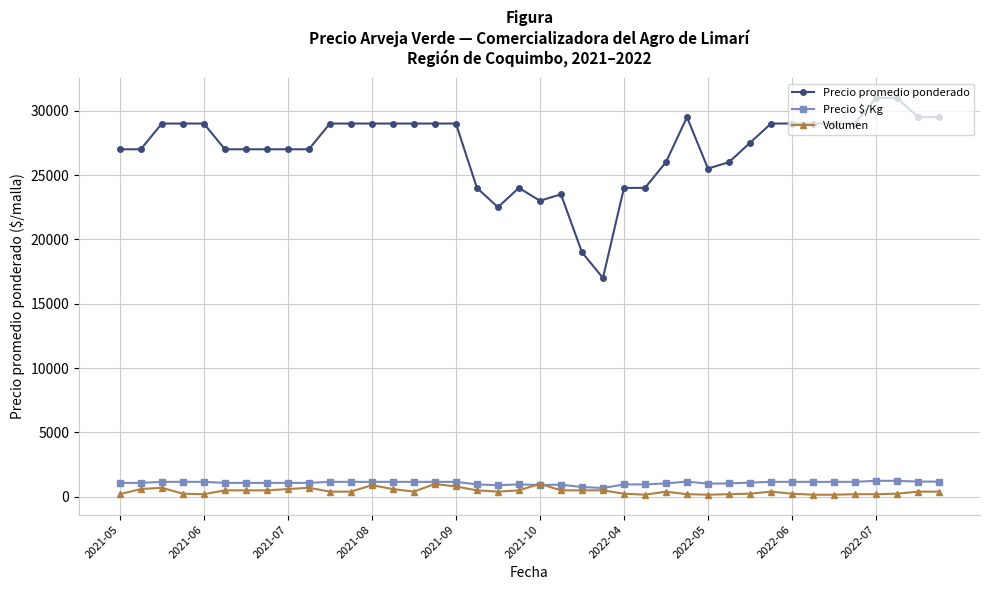

Which series has the widest spread of values?

Precio promedio ponderado